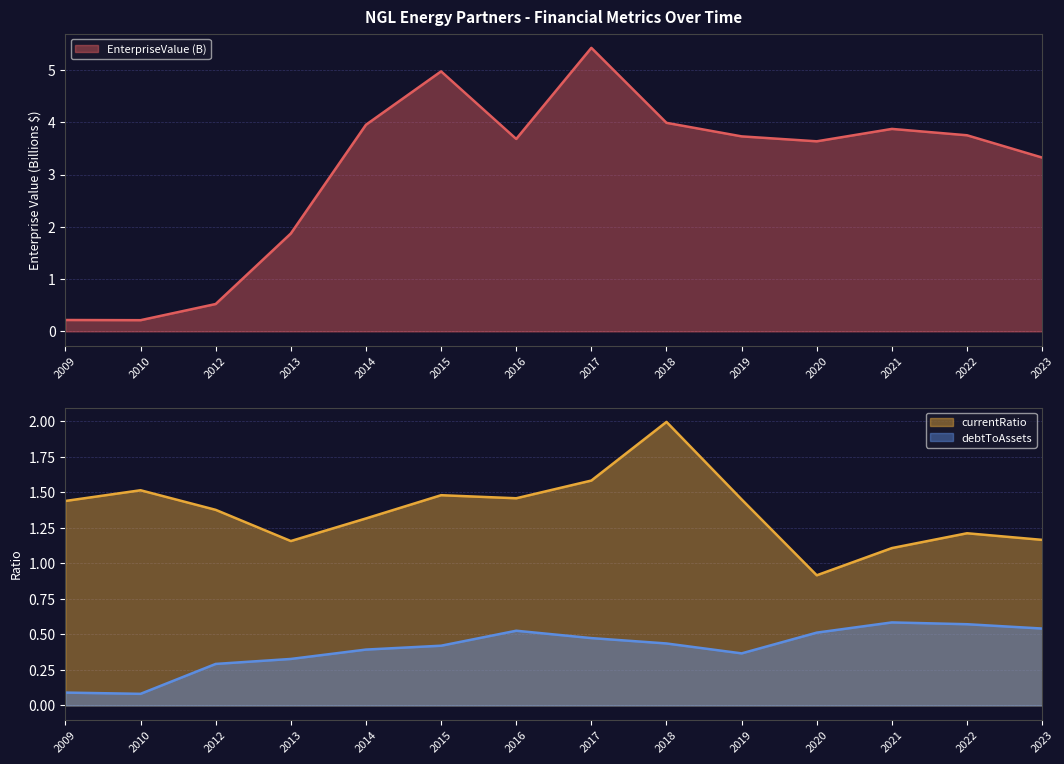

What is the average value of the debtToAssets series?

0.4